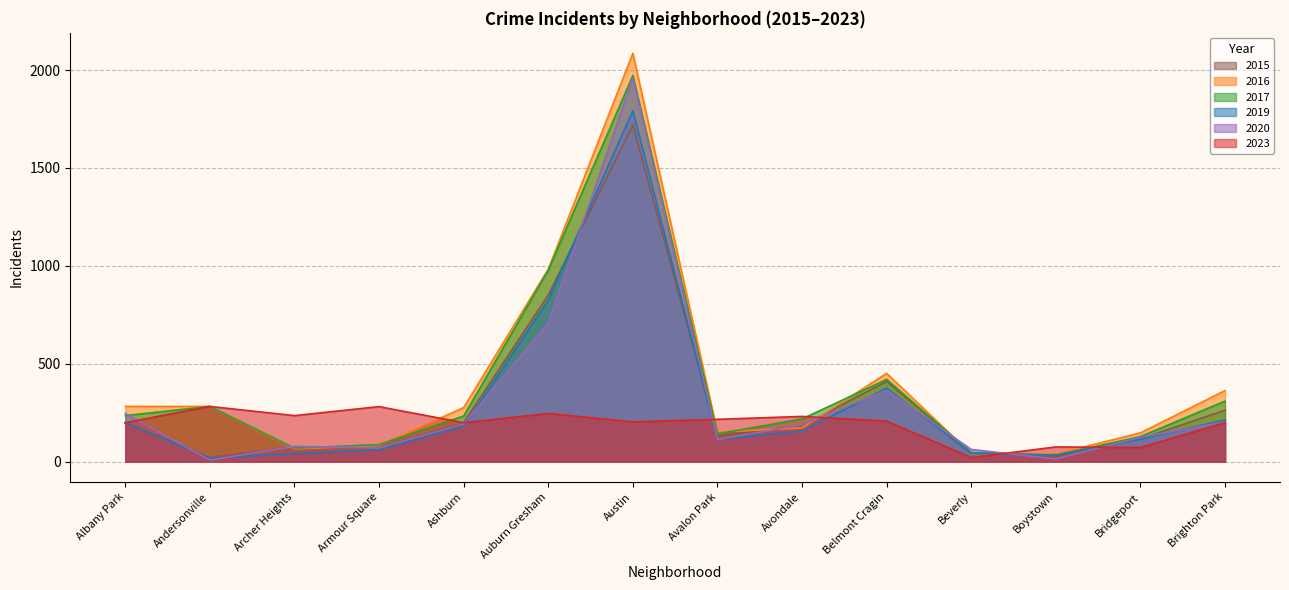

What is the value of the 2016 point at the 12th from the left?

39